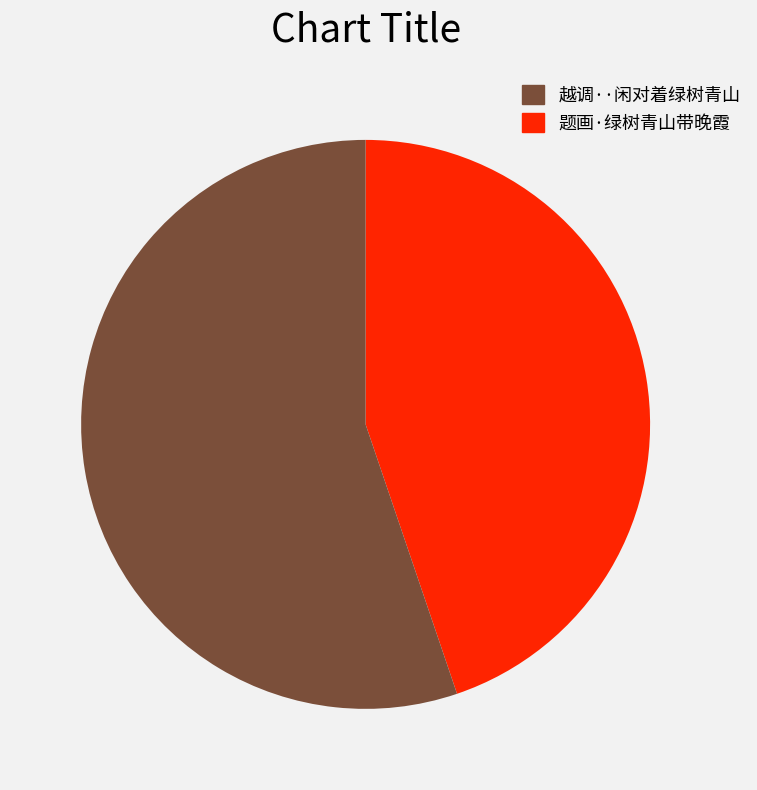

How many slices are in this pie chart?

2